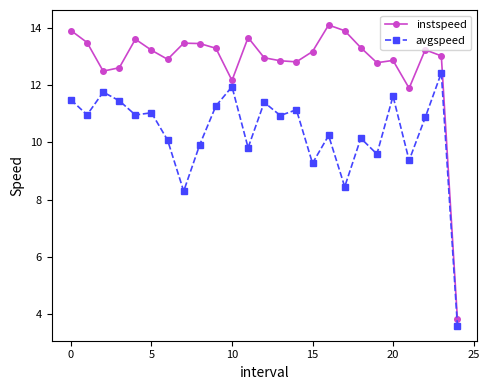

What is the minimum value for avgspeed?

3.6